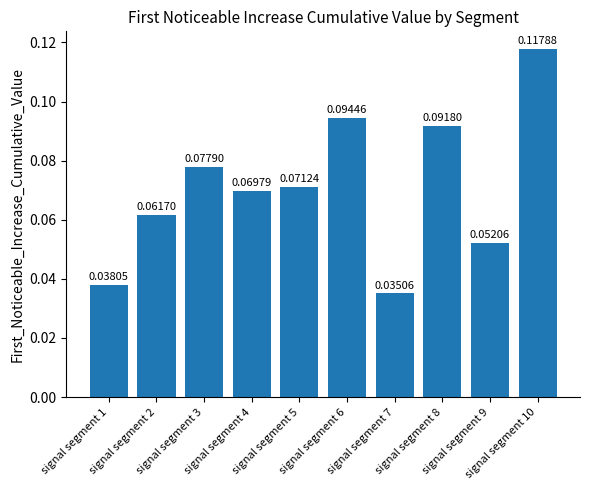

What is the sum of all values?

0.7